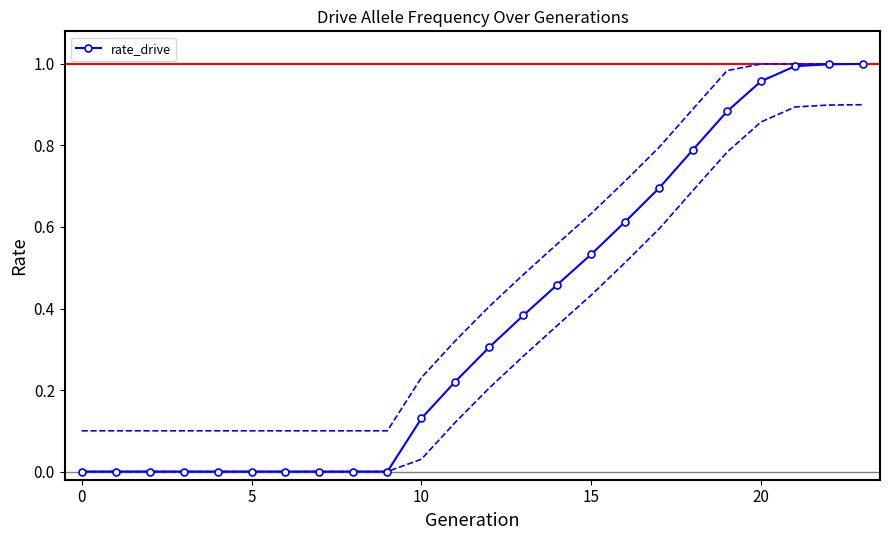

How many values are above zero?

14